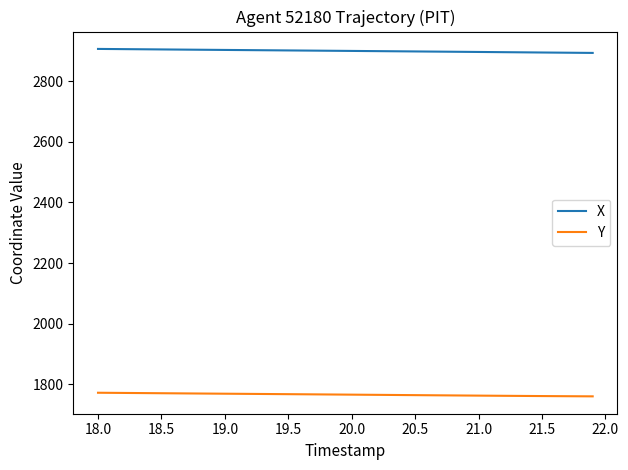

Which series has the largest total across all categories?

X